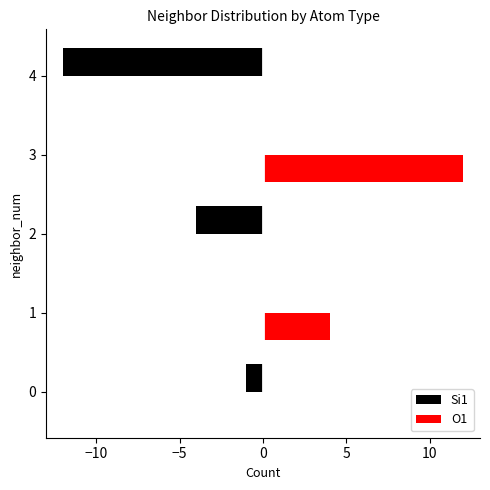

How many distinct data groups are displayed?

2